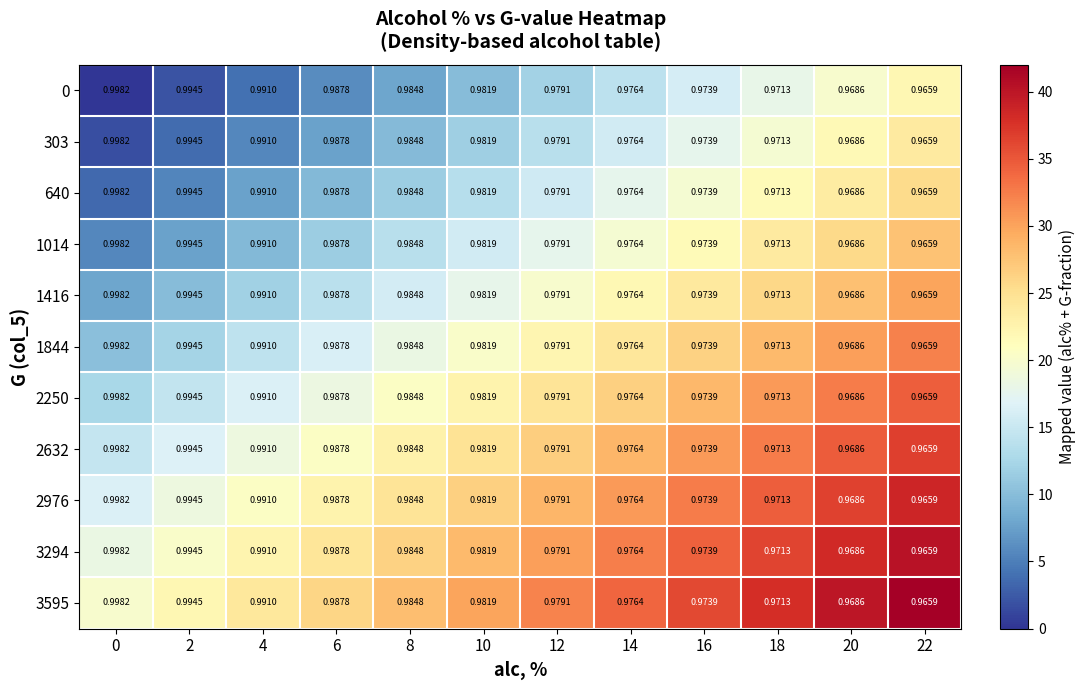

Is the value of 303 at 6 greater than the value of 640 at 0?

No